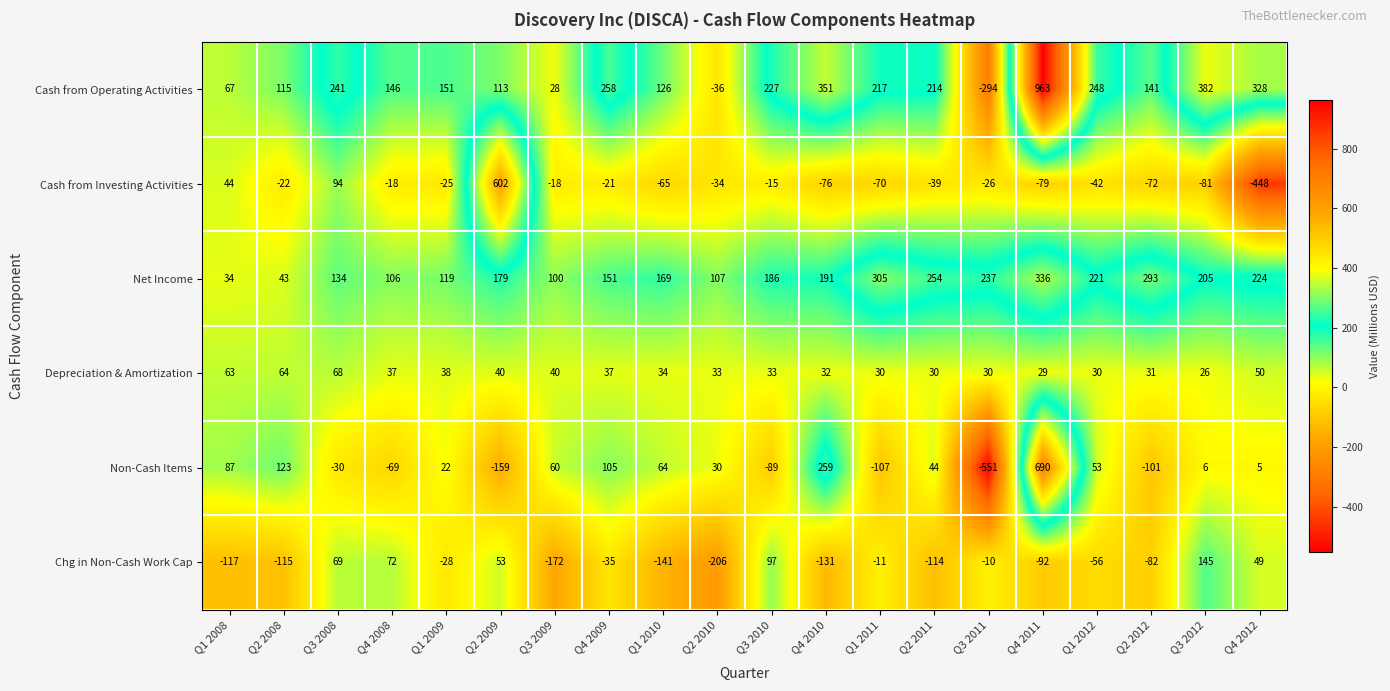

Is it true that Non-Cash Items equals 64 at Q1 2010?

True